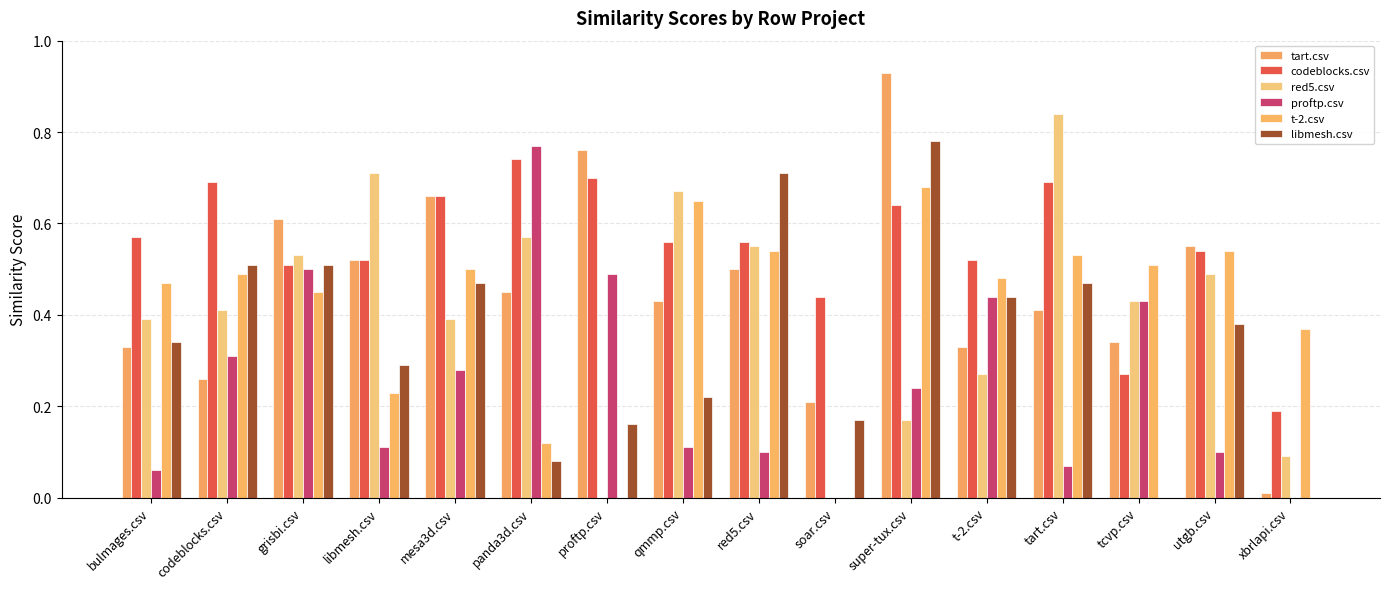

Rank the series by their maximum value, from lowest to highest.

t-2.csv, codeblocks.csv, proftp.csv, libmesh.csv, red5.csv, tart.csv